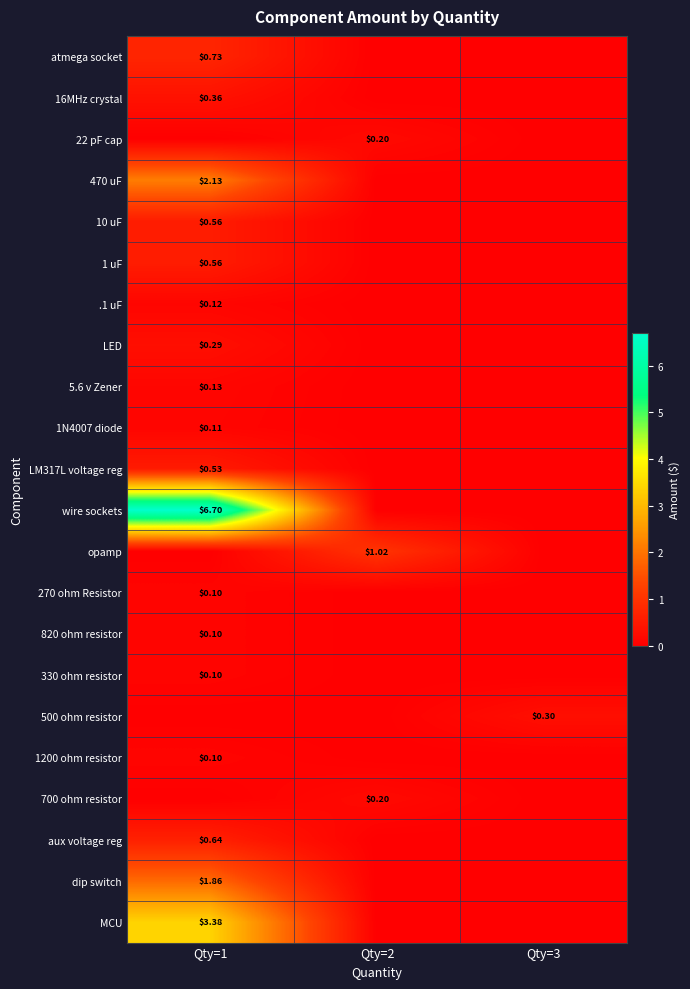

True or false: LM317L voltage reg has a value of 0.0 at Qty=2.

True